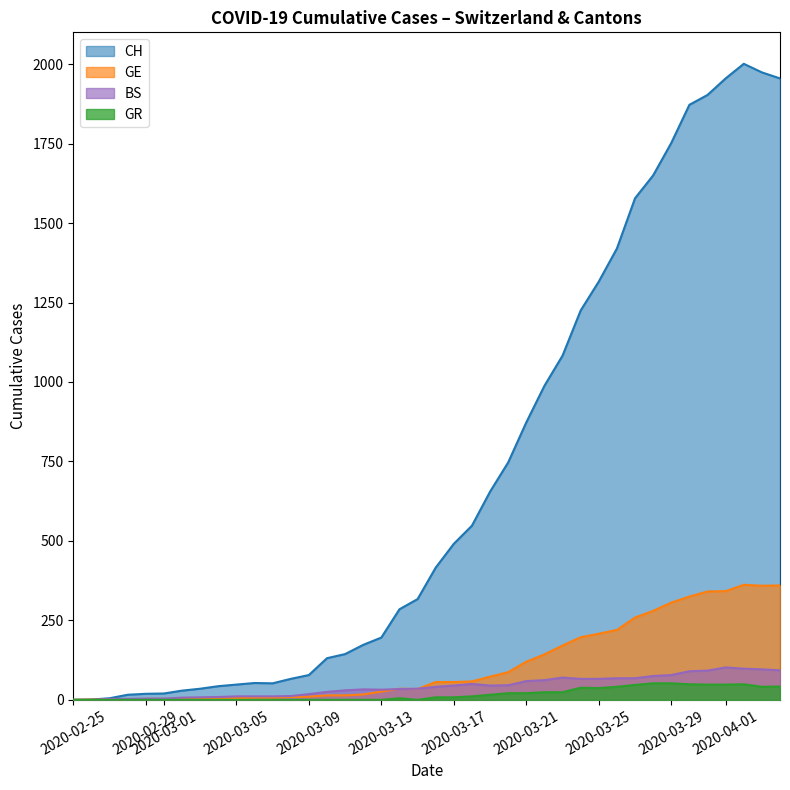

How many positive values does the CH series have?

39